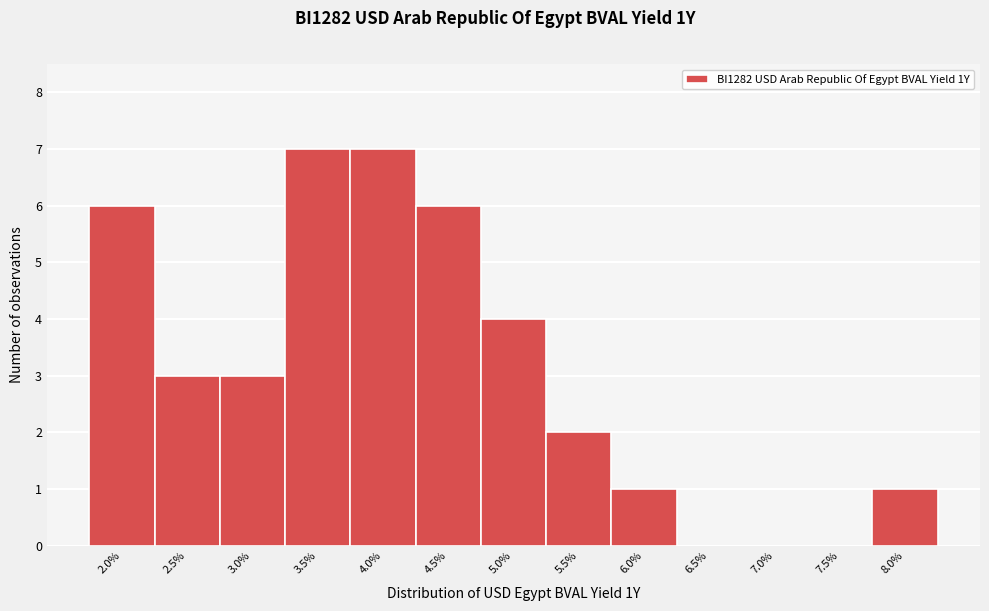

Reading left to right, transcribe all the data shown in this chart.

2.0%=6	2.5%=3	3.0%=3	3.5%=7	4.0%=7	4.5%=6	5.0%=4	5.5%=2	6.0%=1	6.5%=0	7.0%=0	7.5%=0	8.0%=1